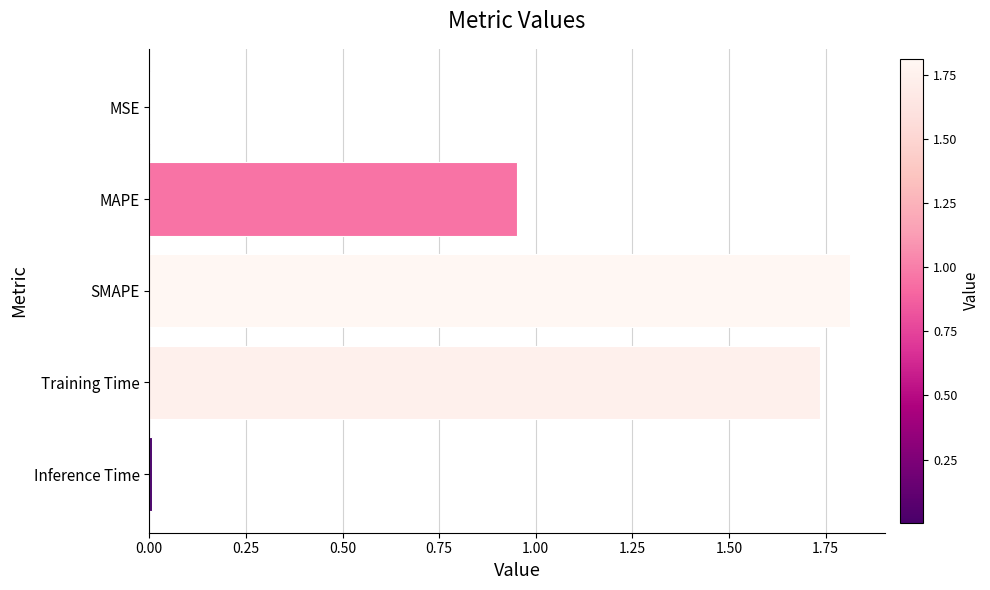

Between SMAPE and Inference Time, which is larger?

SMAPE